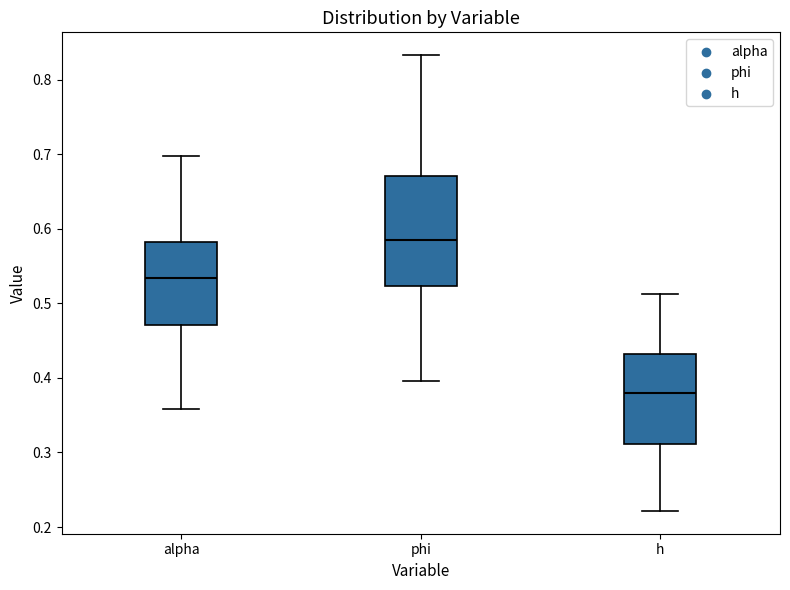

Which box is the tallest, from its lower edge to its upper edge?

phi